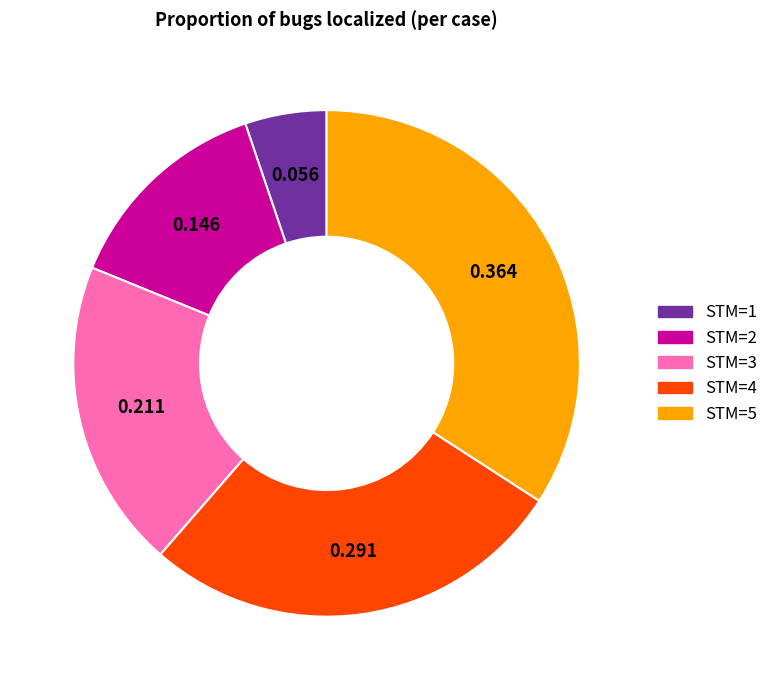

The STM=2 slice represents 7% of the pie. True or false?

False